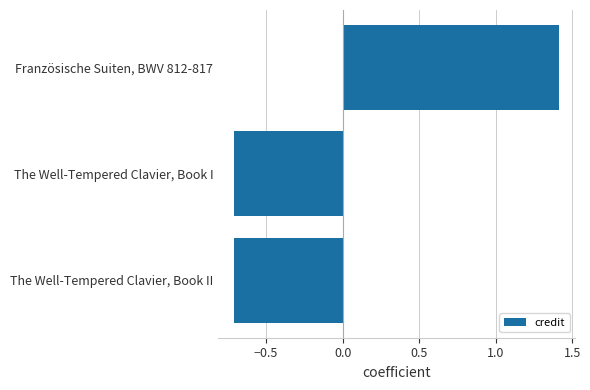

Count the number of values greater than 0.

1